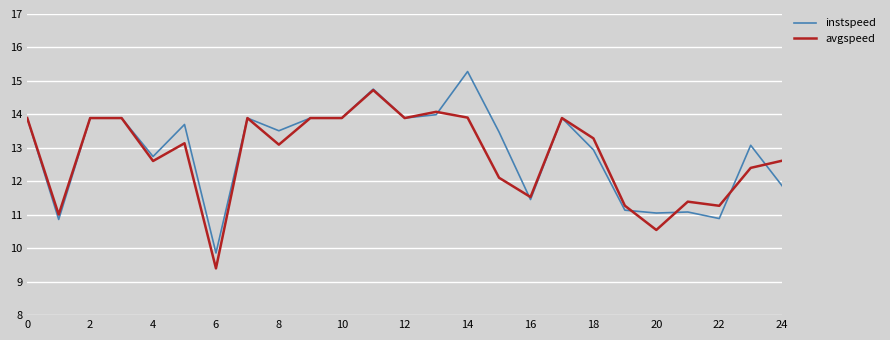

What is the maximum value for avgspeed?

14.7